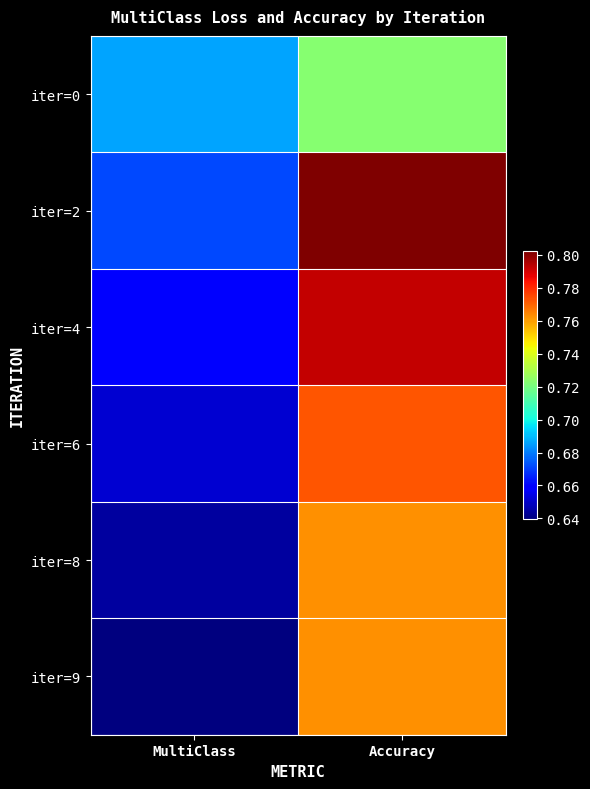

How many categories are shown in the chart?

2